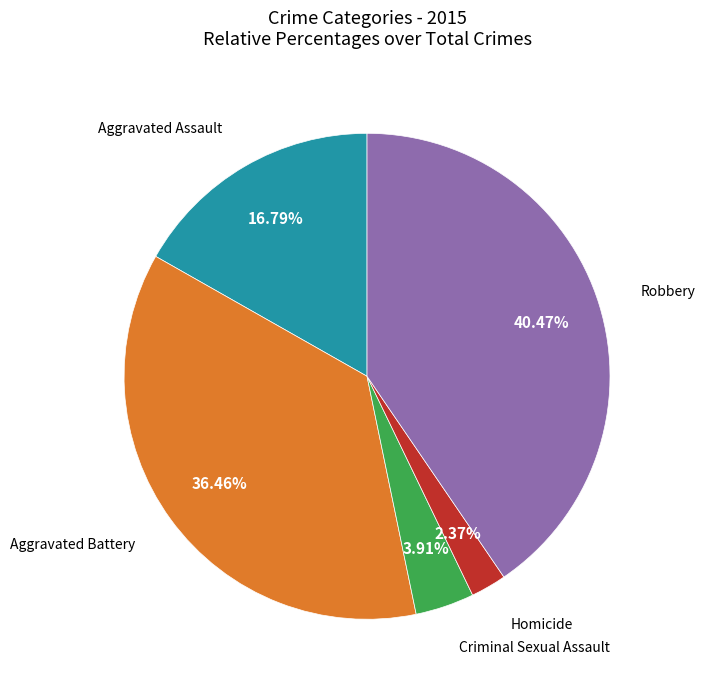

How many segments does this pie chart have?

5